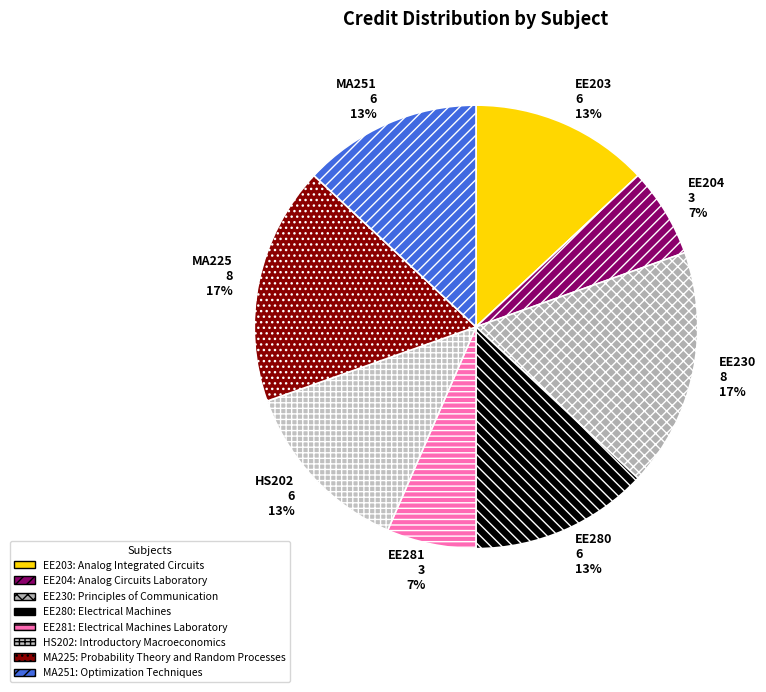

Count the number of slices in the pie.

8